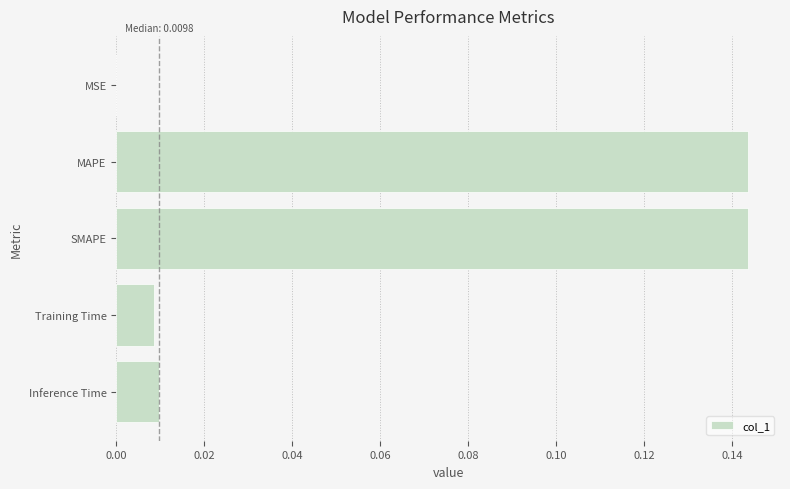

True or false: the data shows 0.0 at MSE.

True